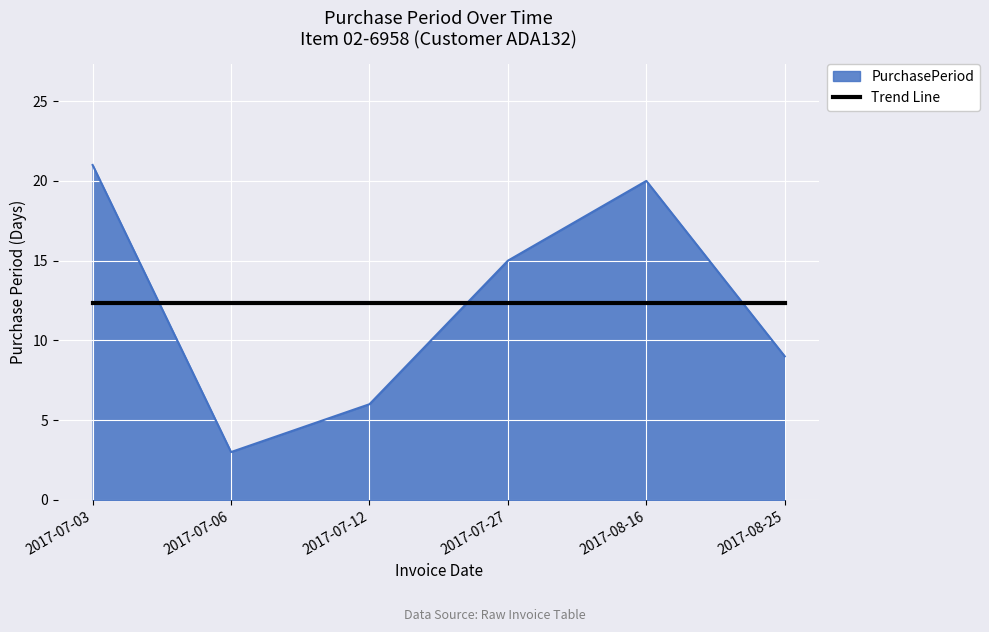

Is it true that PurchasePeriod equals 21.0 at 2017-07-03?

True